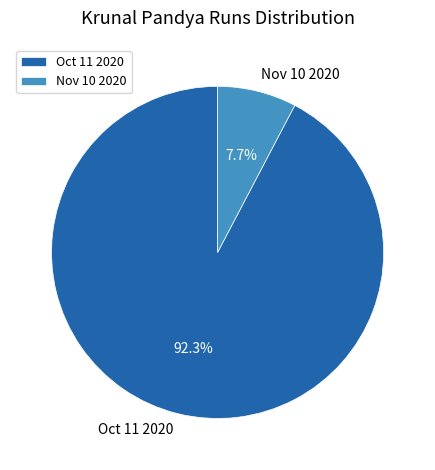

To the nearest percent, what is the difference between the Nov 10 2020 and Oct 11 2020 slice percentages?

85%